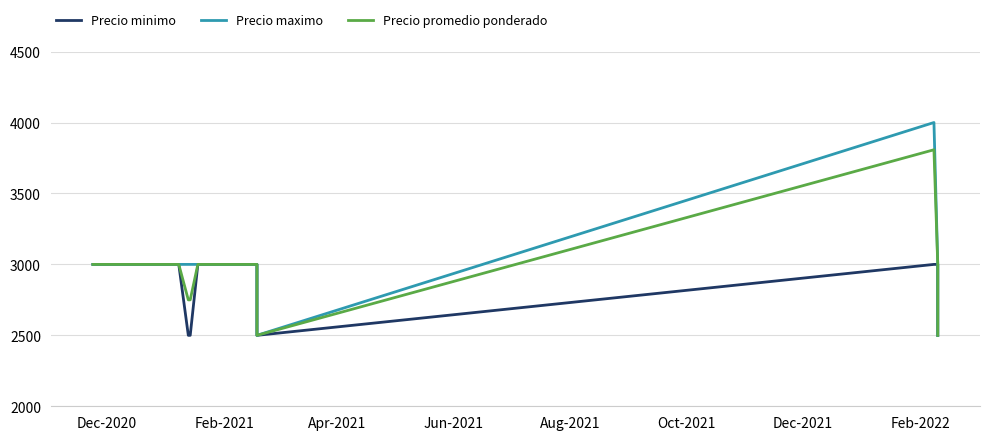

True or false: Precio promedio ponderado and Precio minimo cross at least once.

False